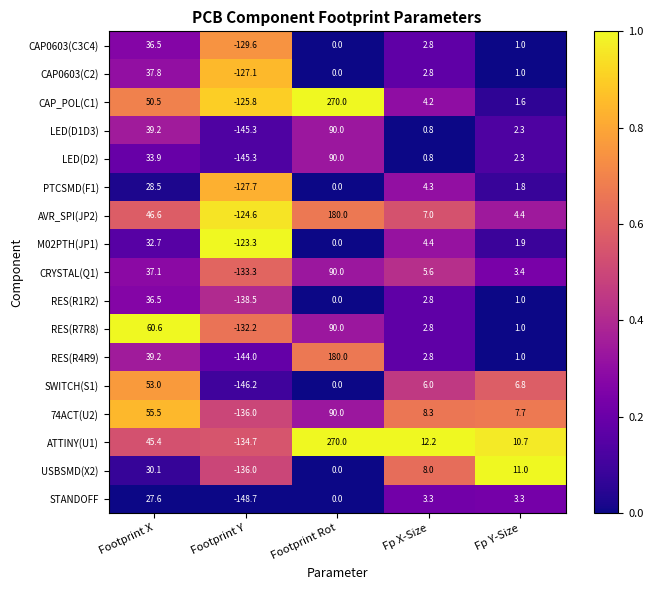

Which series has the widest spread of values?

ATTINY(U1)